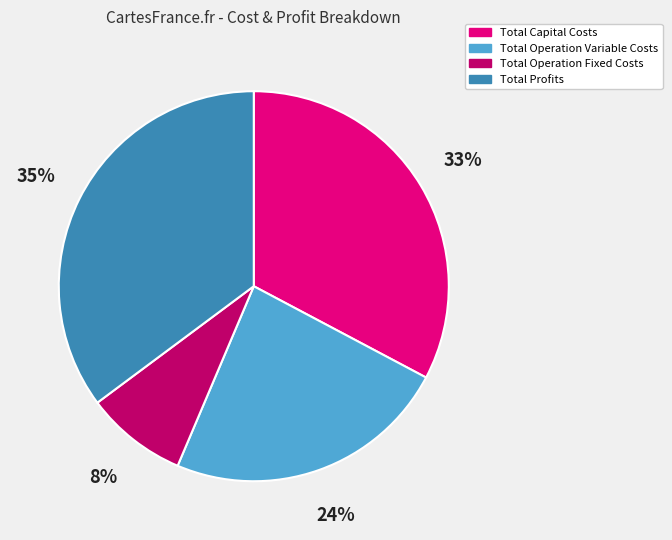

Between Total Capital Costs and Total Operation Fixed Costs, which is larger?

Total Capital Costs